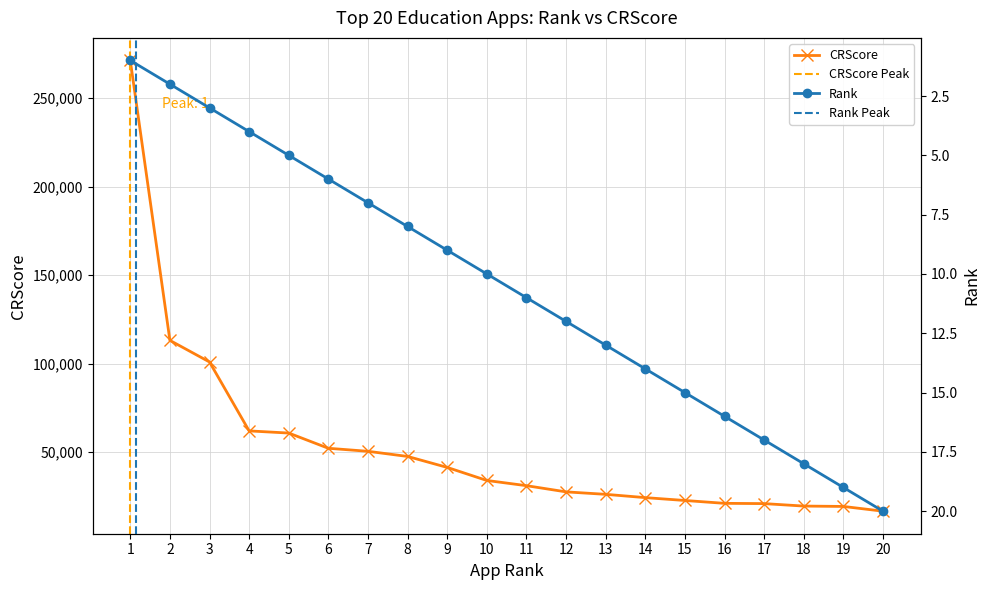

True or false: Rank and CRScore intersect in this chart.

False